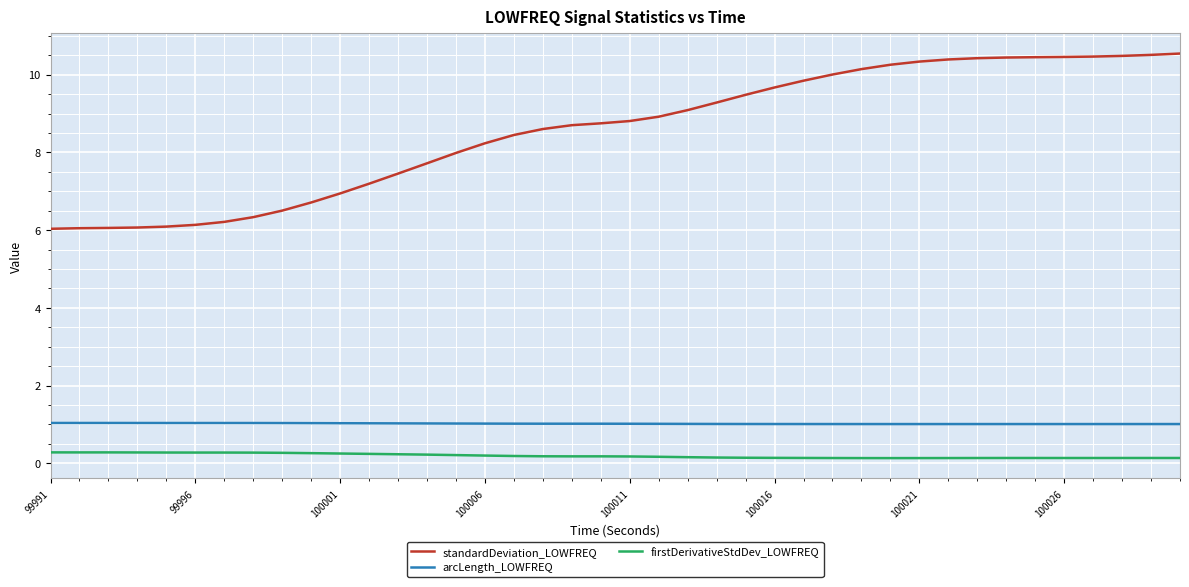

True or false: firstDerivativeStdDev_LOWFREQ has more than 2 points higher than both neighbors.

True